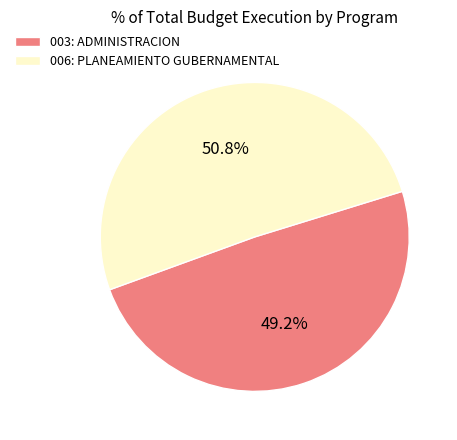

Is it true that 006: PLANEAMIENTO GUBERNAMENTAL is 62% of the pie?

False